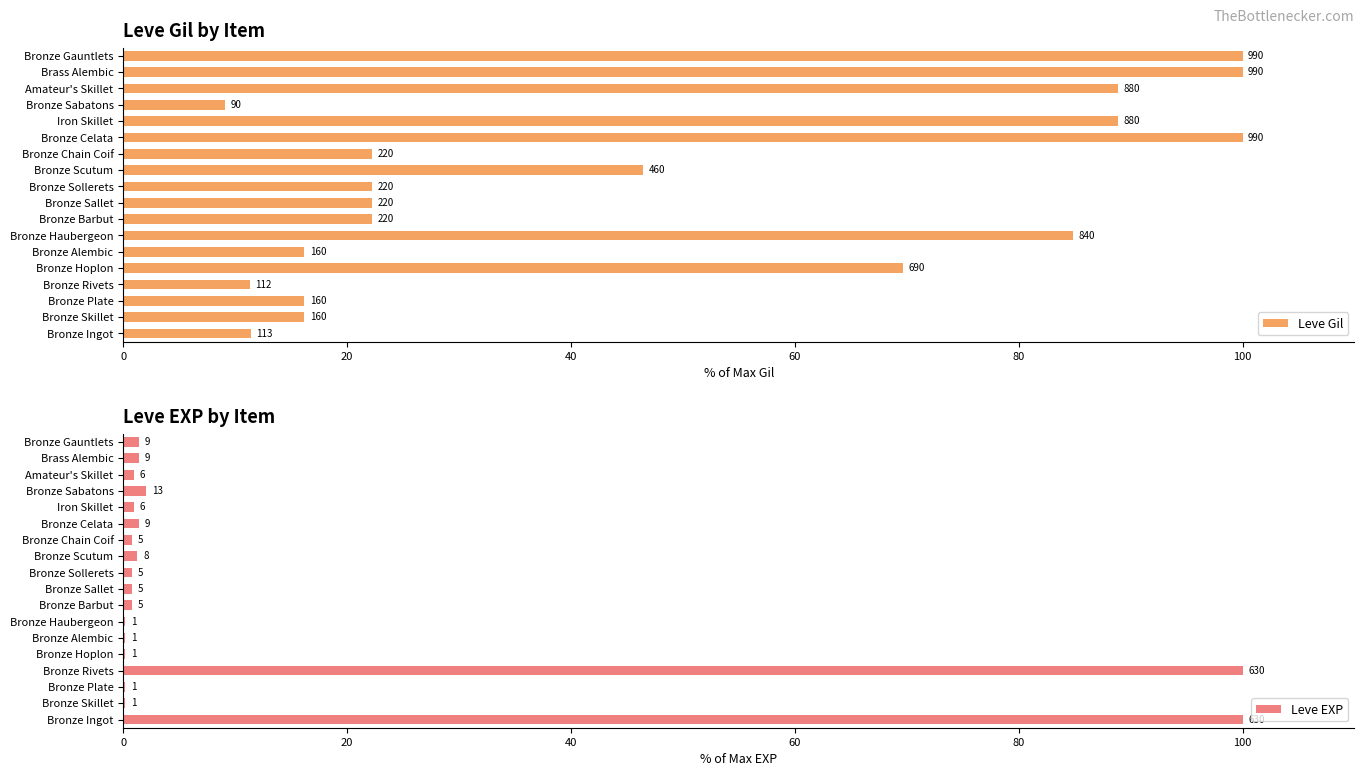

At how many categories does at least one series exceed 83?

8